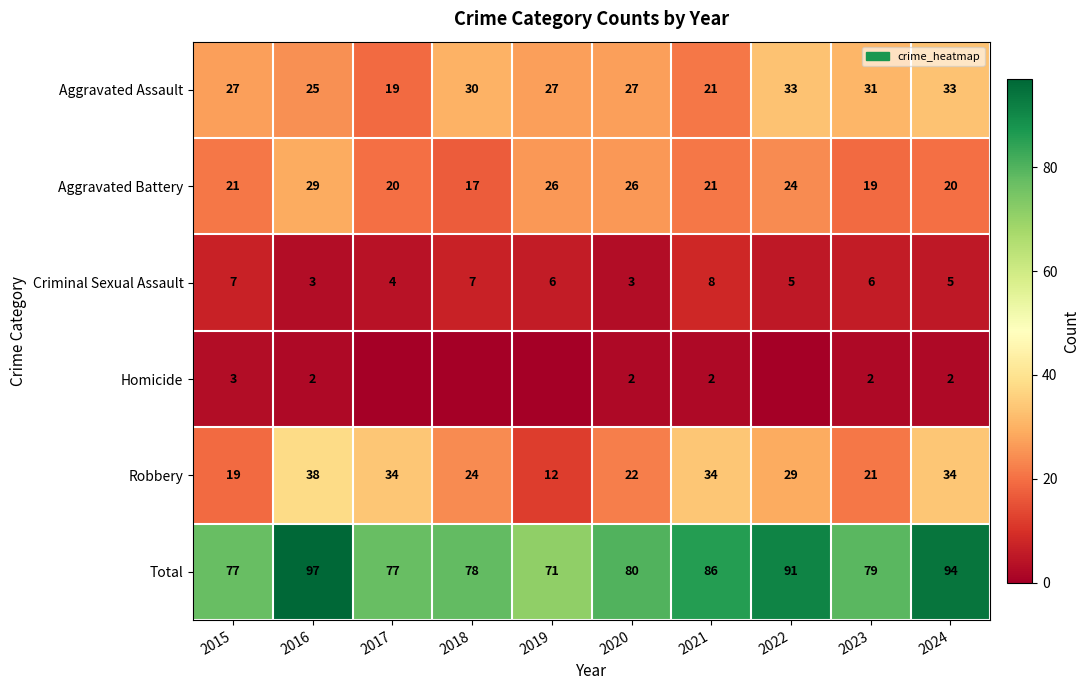

At which label does Aggravated Battery reach its peak?

2016